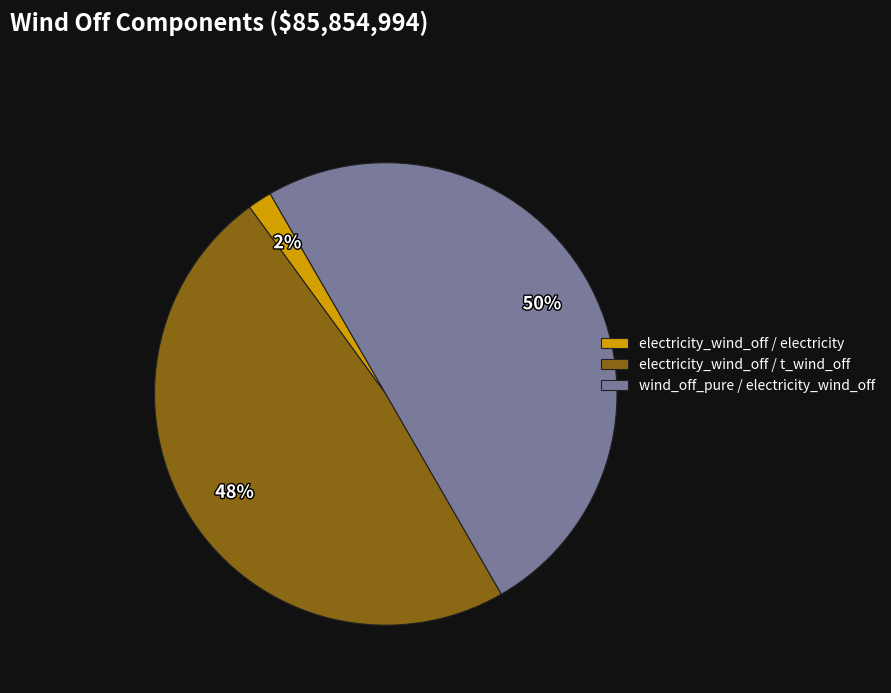

Rank the categories by value from lowest to highest.

electricity_wind_off / electricity, electricity_wind_off / t_wind_off, wind_off_pure / electricity_wind_off